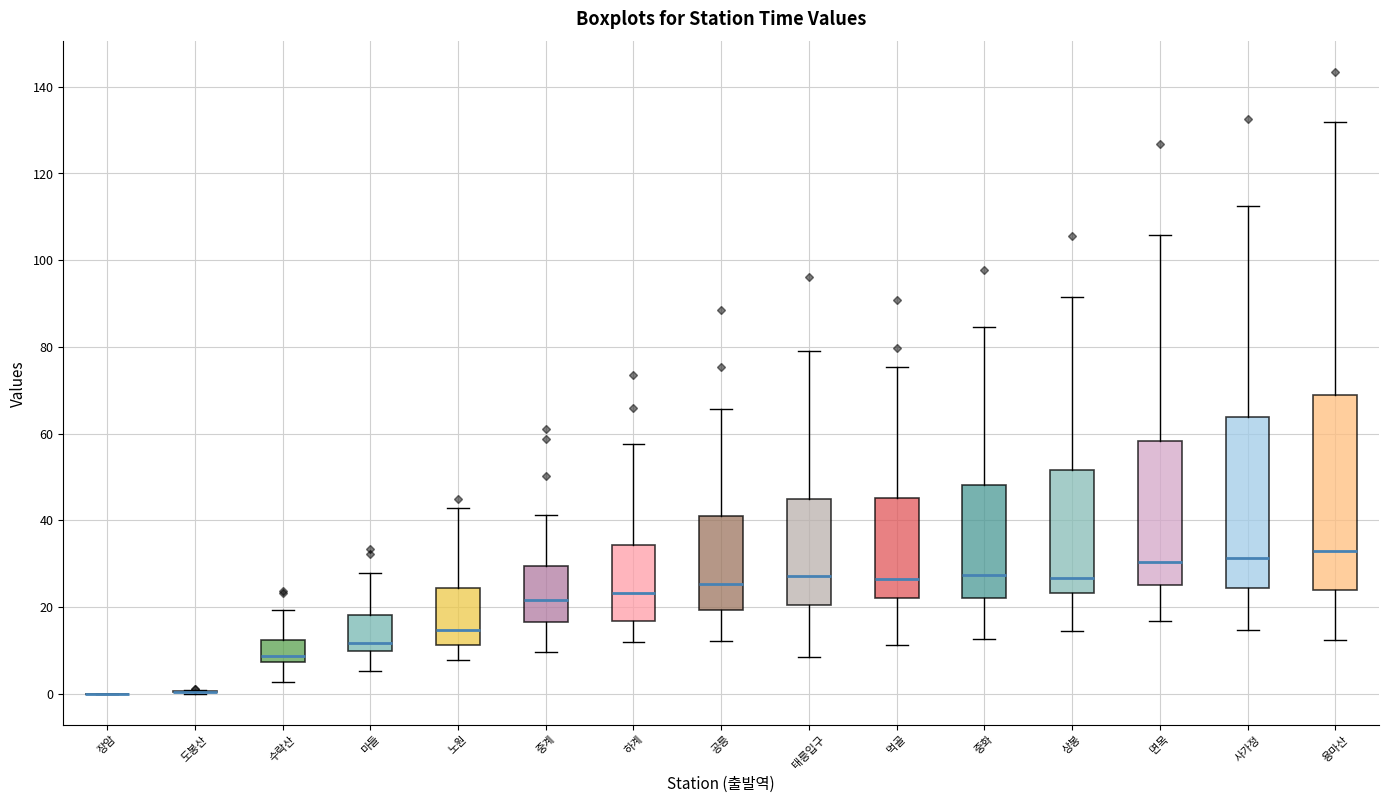

Reading left to right, transcribe this box plot: for each box, give where its median line is, the range the box spans, and where its two whiskers end, as read against the y-axis. The values are not printed on the chart, so give them approximately, as read against the axis.

장암: box collapsed to a line at 0, whiskers 0 to 0
도봉산: box collapsed to a line at 0, whiskers 0 to 0
수락산: median 8 (just above the box's lower edge), box 8 to 12, whiskers 2 to 20
마들: median 12, box 10 to 18, whiskers 6 to 28
노원: median 14, box 12 to 24, whiskers 8 to 42
중계: median 22, box 16 to 30, whiskers 10 to 42
하계: median 24, box 16 to 34, whiskers 12 to 58
공릉: median 26, box 20 to 42, whiskers 12 to 66
태릉입구: median 28, box 20 to 44, whiskers 8 to 80
먹골: median 26, box 22 to 46, whiskers 12 to 76
중화: median 28, box 22 to 48, whiskers 12 to 84
상봉: median 26, box 24 to 52, whiskers 14 to 92
면목: median 30, box 24 to 58, whiskers 16 to 106
사가정: median 32, box 24 to 64, whiskers 14 to 112
용마산: median 32, box 24 to 68, whiskers 12 to 132